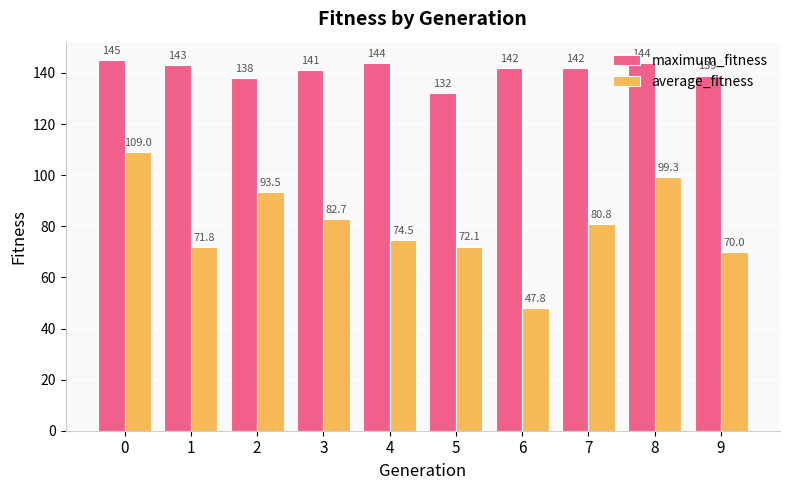

Is the value of average_fitness at 5 greater than the value of maximum_fitness at 1?

No